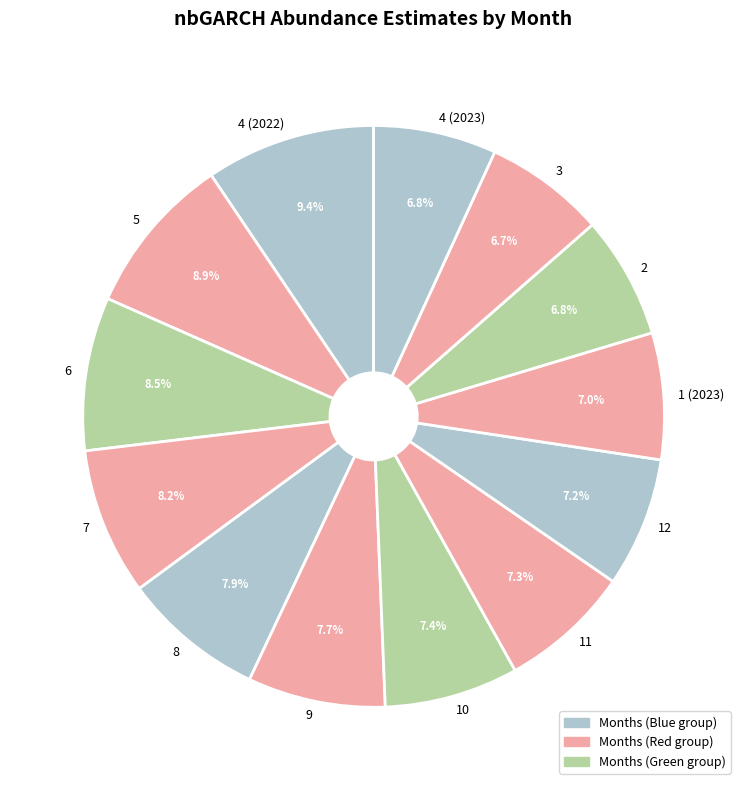

Approximately how many times larger is the value at 12 compared to 7?

0.9